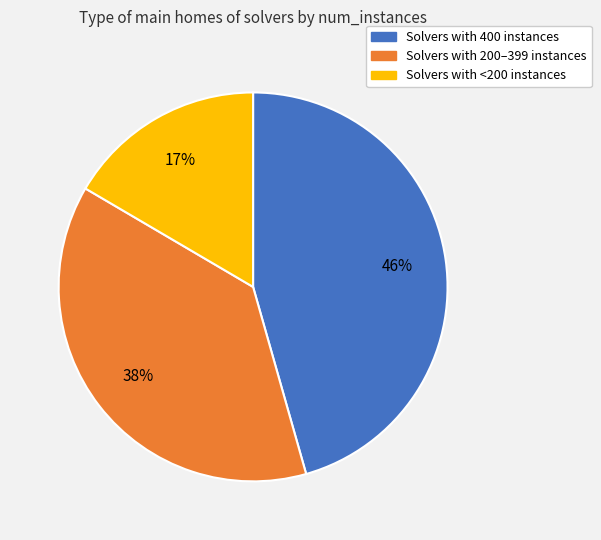

To the nearest percent, what is the average slice percentage?

33%